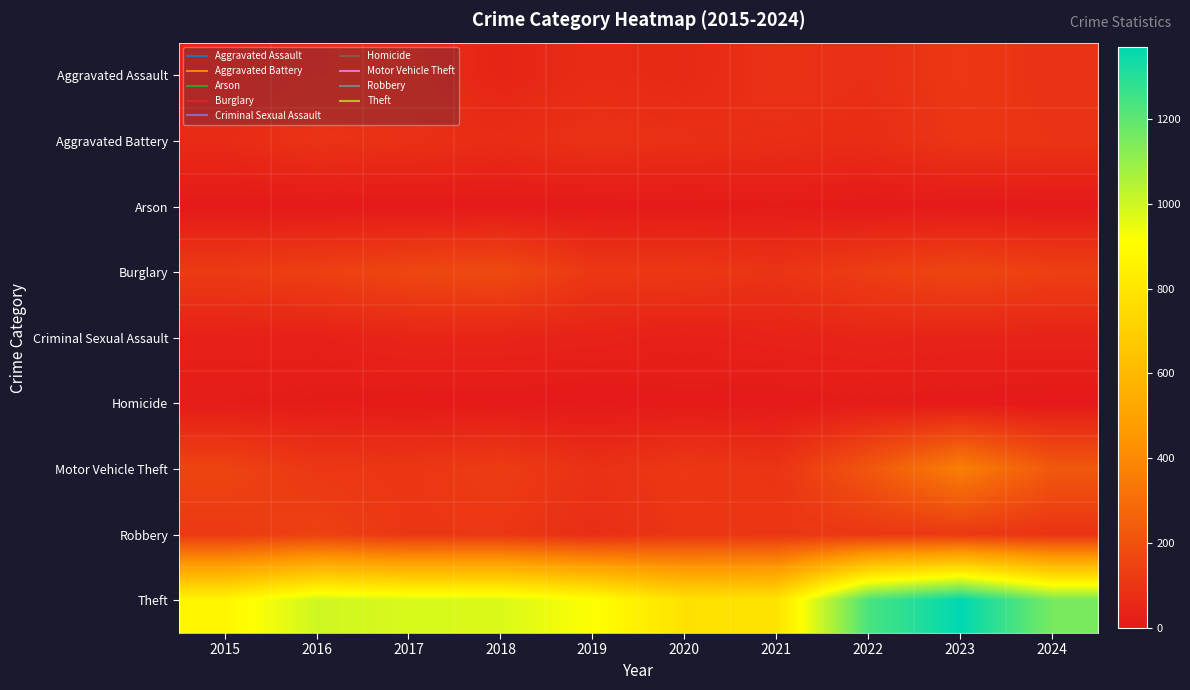

How many data points does each series have?

10